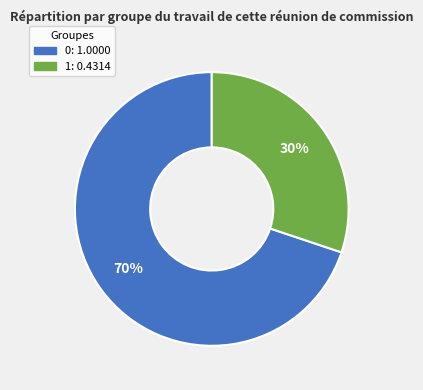

Which category has the smallest portion of the pie?

1